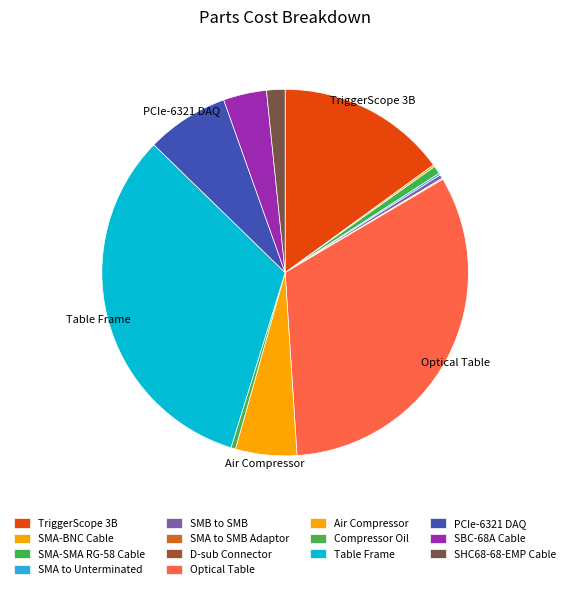

Is there a majority slice in this chart?

No